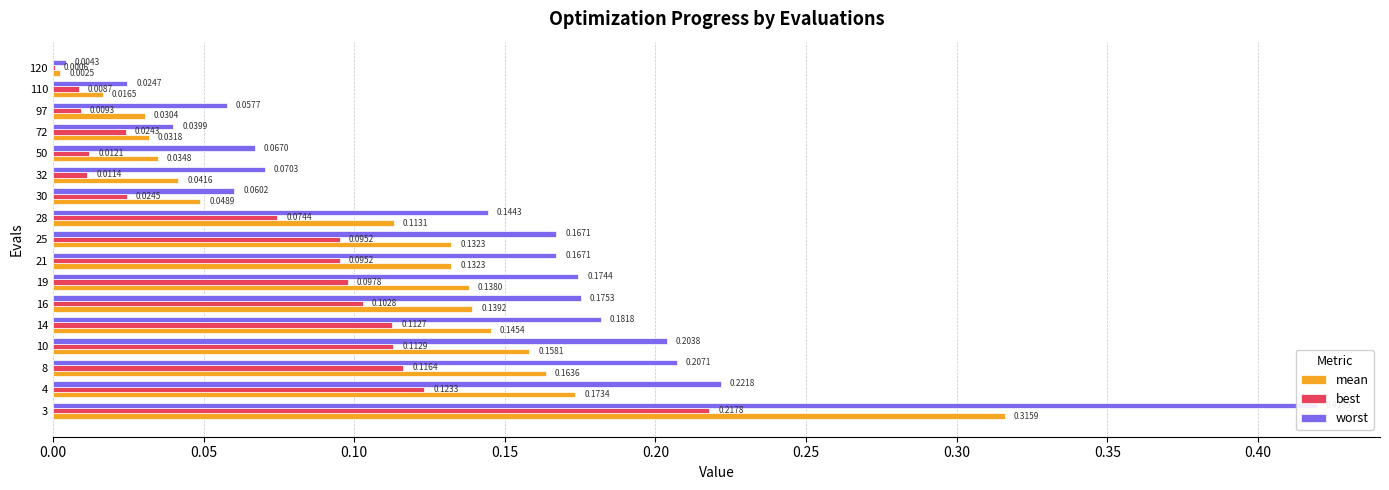

At 10, list the series in order from smallest to largest.

best, mean, worst